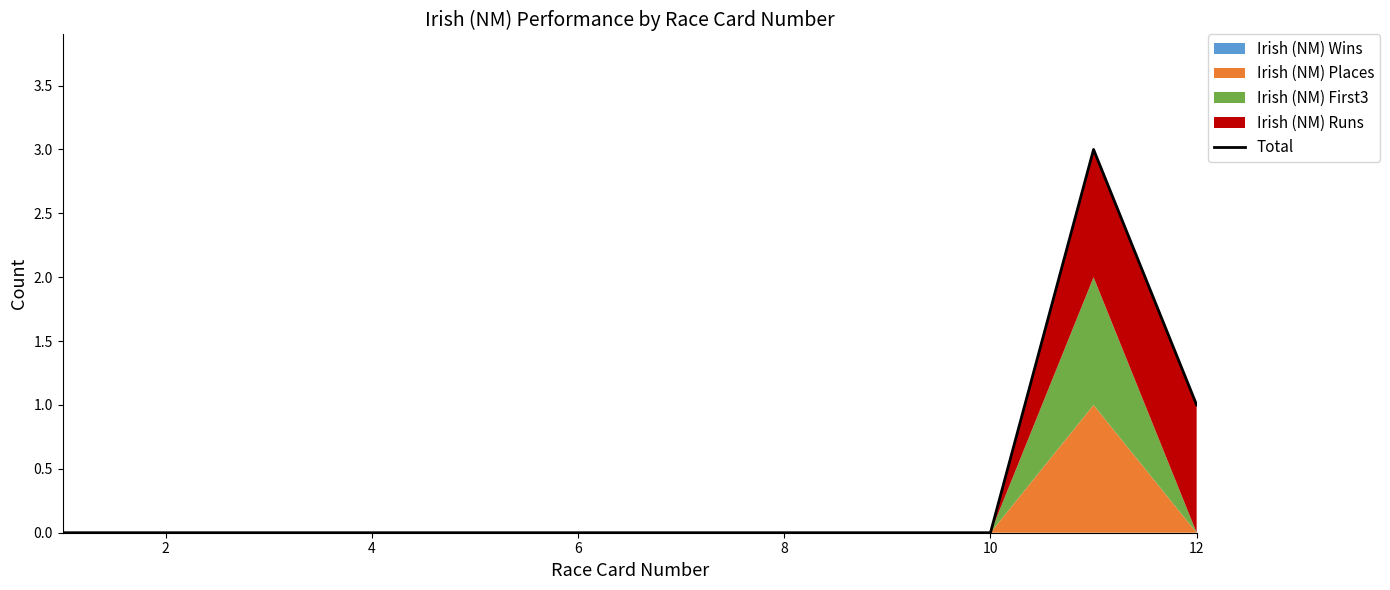

Reading left to right, transcribe all the data shown in this chart.

0	0	0	0	0	0	0	0	0	0	3	1